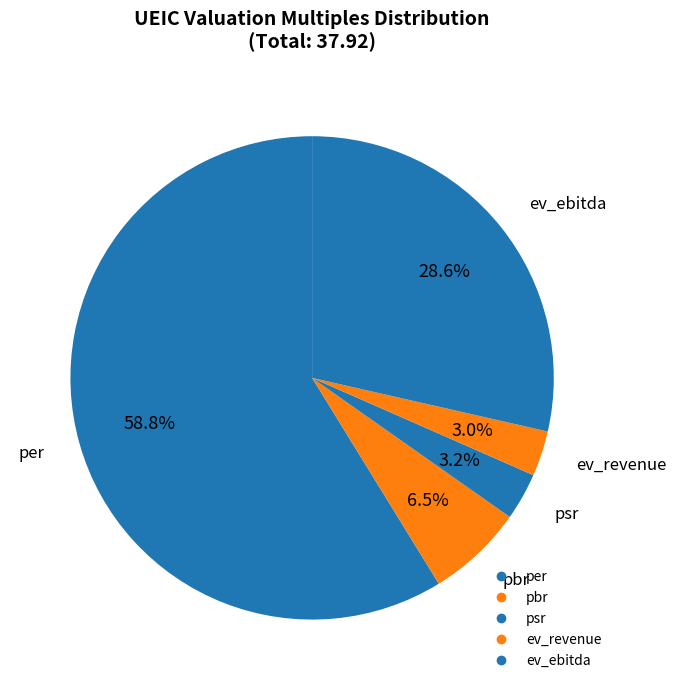

How many slices are in this pie chart?

5